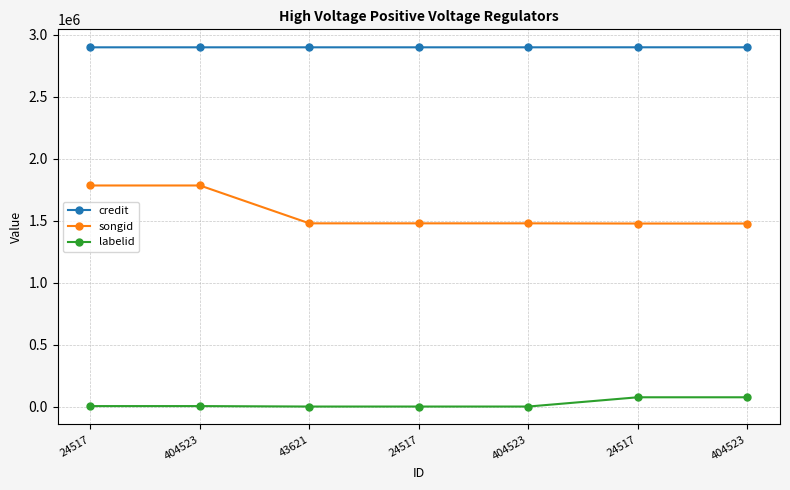

Does the chart have visible grid lines?

Yes